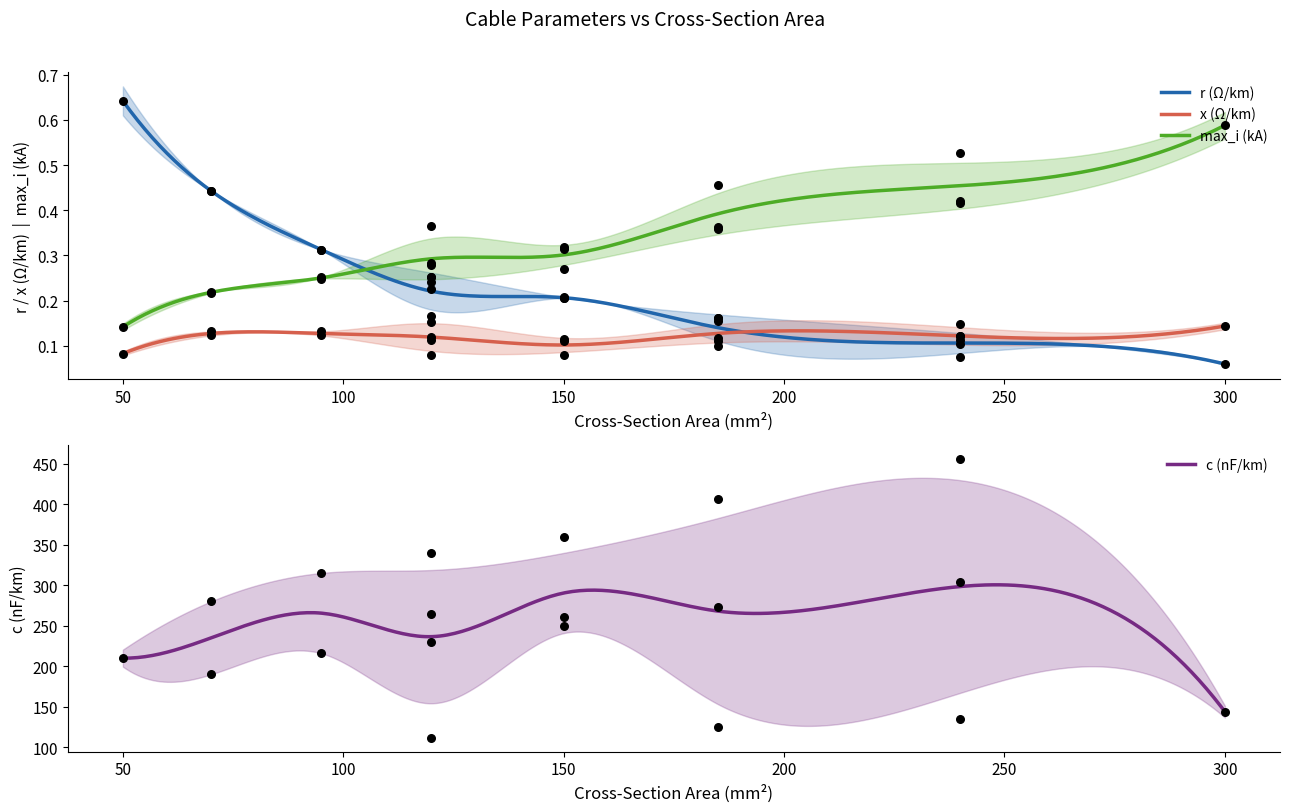

Which series has the largest total across all categories?

c_nf_per_km